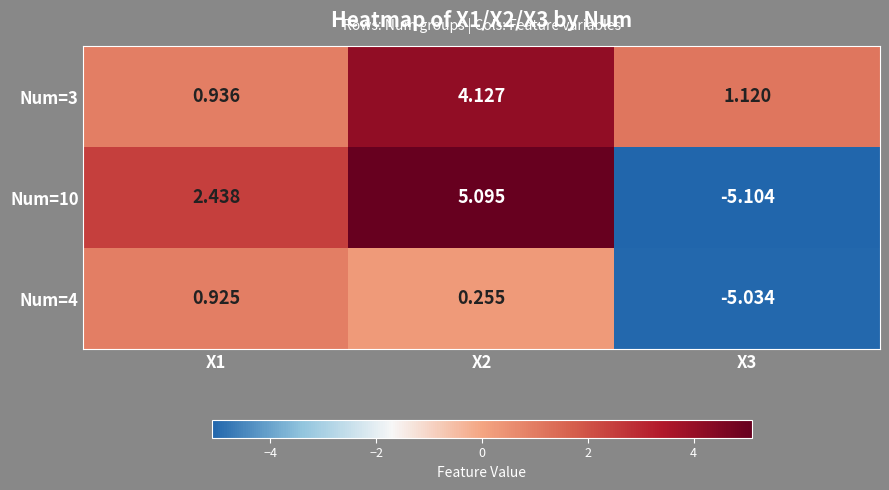

Between X1 and X2, which series saw the biggest shift?

Num=3